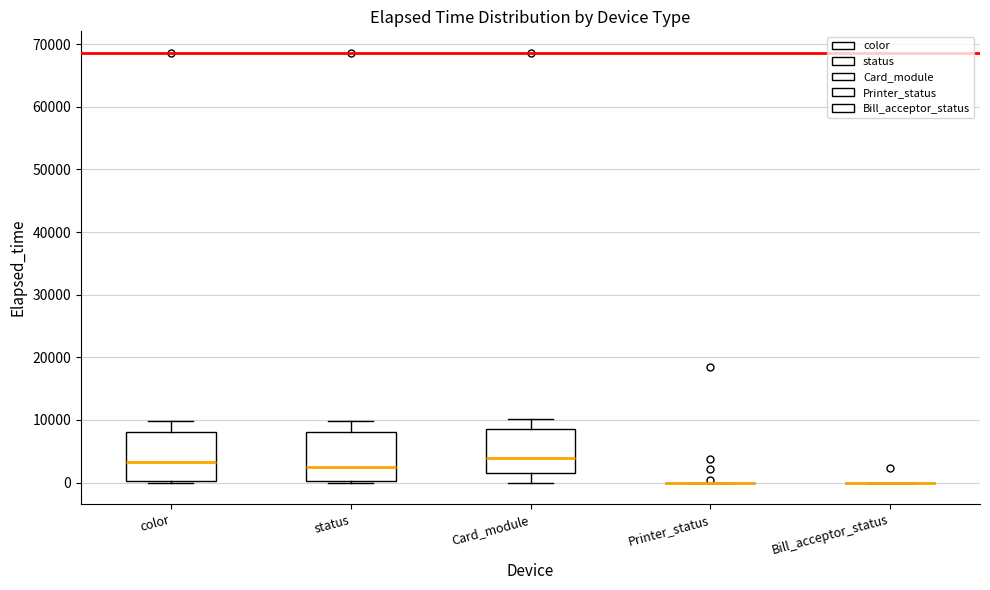

Reading left to right, transcribe this box plot: for each box, give where its median line is, the range the box spans, and where its two whiskers end, as read against the y-axis. The values are not printed on the chart, so give them approximately, as read against the axis.

color: median 3000, box 0 to 8000, whiskers 0 to 10000
status: median 2000, box 0 to 8000, whiskers 0 to 10000
Card_module: median 4000, box 1000 to 9000, whiskers 0 to 10000
Printer_status: box collapsed to a line at 0, whiskers 0 to 0
Bill_acceptor_status: box collapsed to a line at 0, whiskers 0 to 0